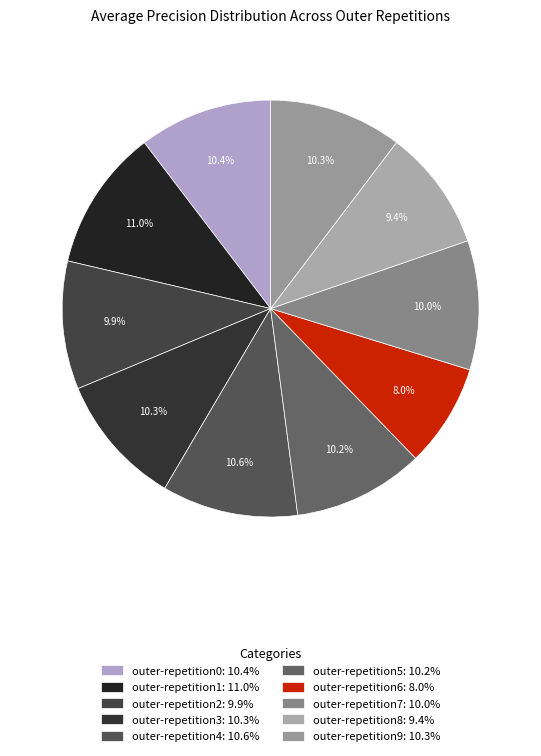

What percentage is NOT represented by outer-repetition3?

89.7%